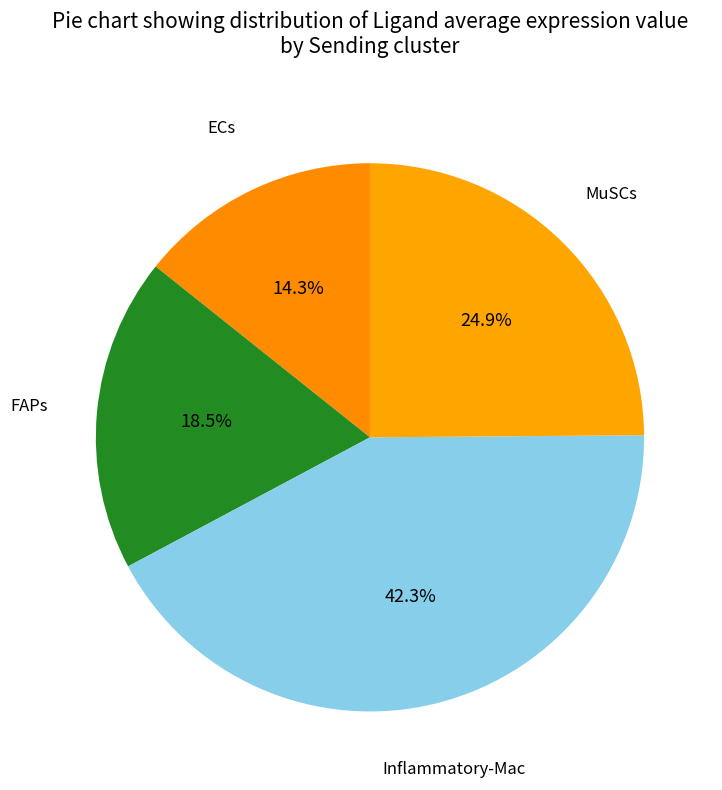

Is ECs the majority of the pie?

No